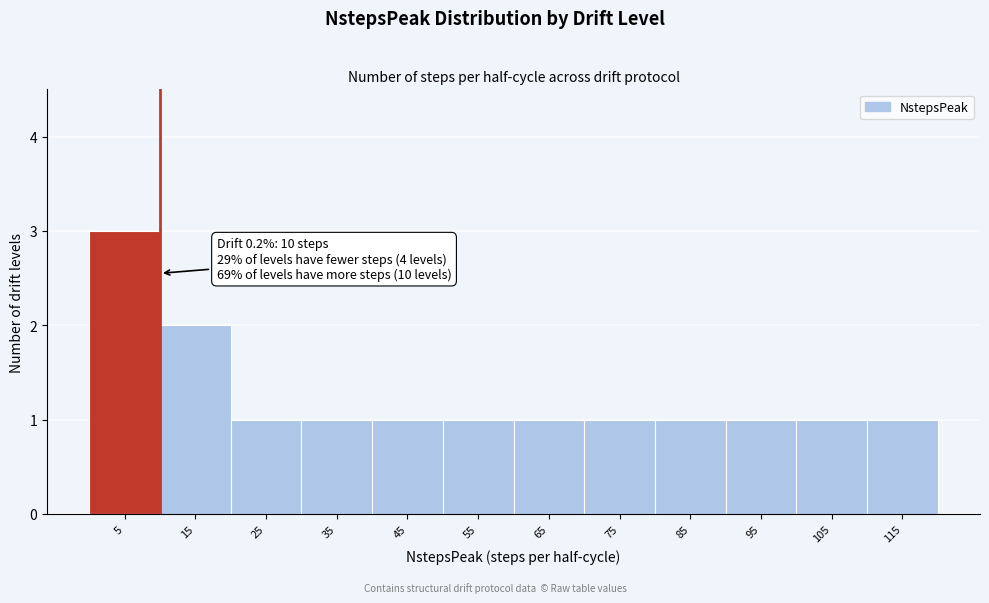

Over which range of the x-axis is the bar tallest?

0 to 10